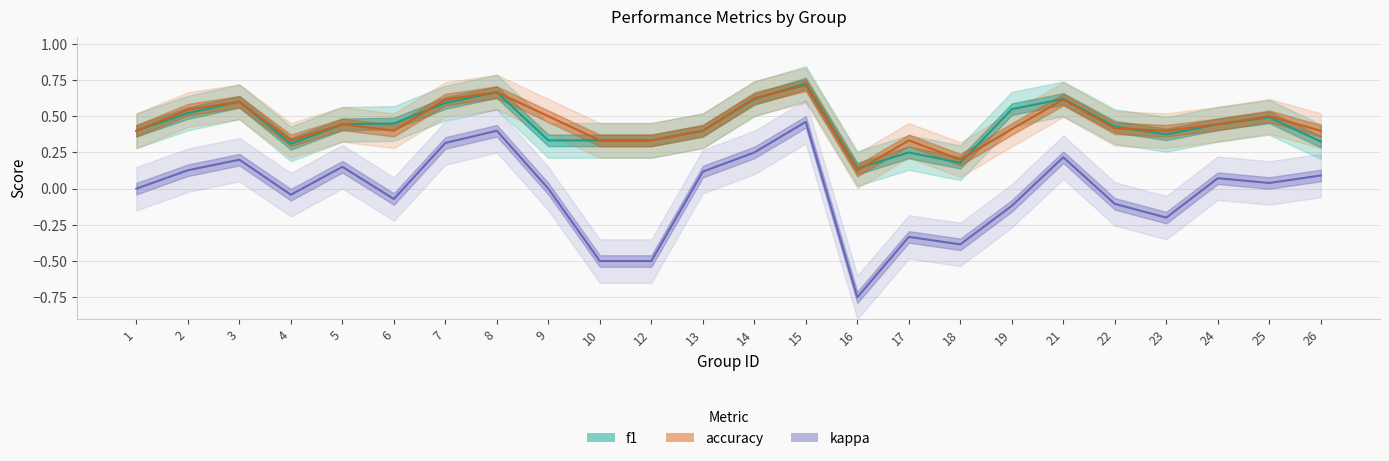

List the labels in order of accuracy value, largest first.

15, 8, 14, 7, 21, 3, 2, 9, 25, 5, 24, 22, 19, 1, 6, 13, 23, 26, 4, 10, 12, 17, 18, 16